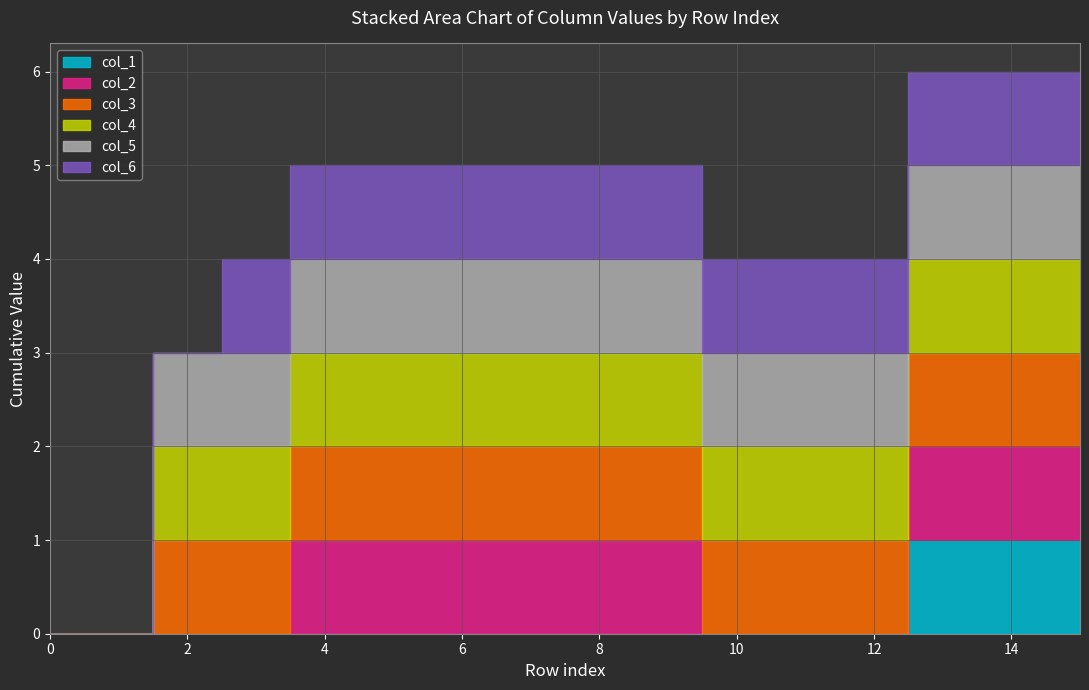

How many values in col_1 are above zero?

3